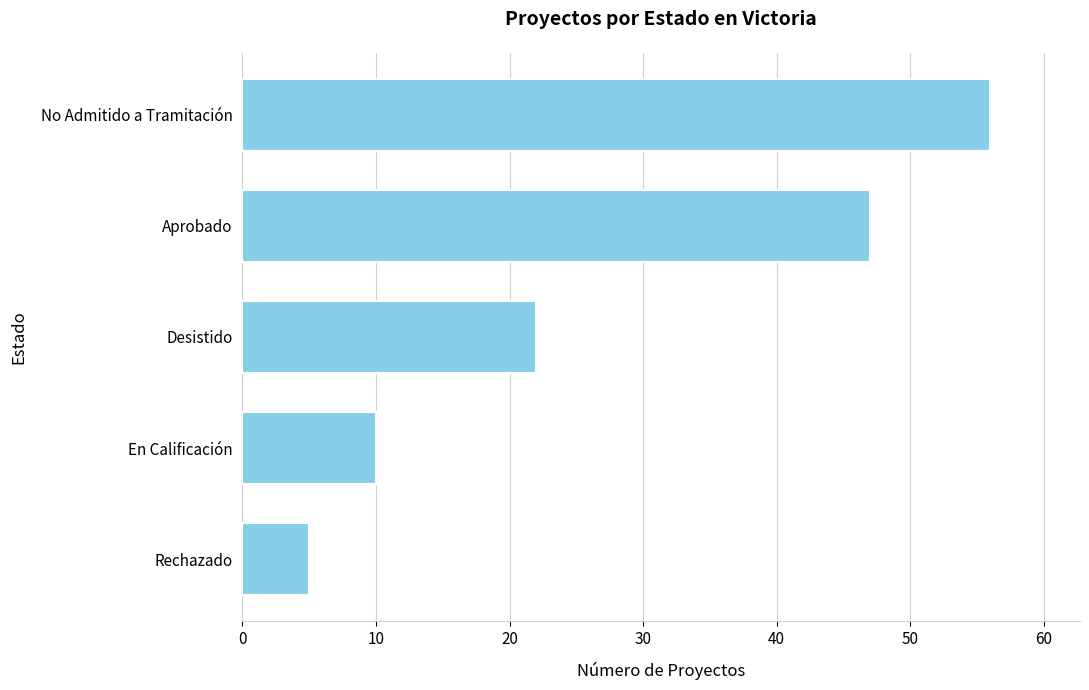

The value at En Calificación is 10. True or false?

True